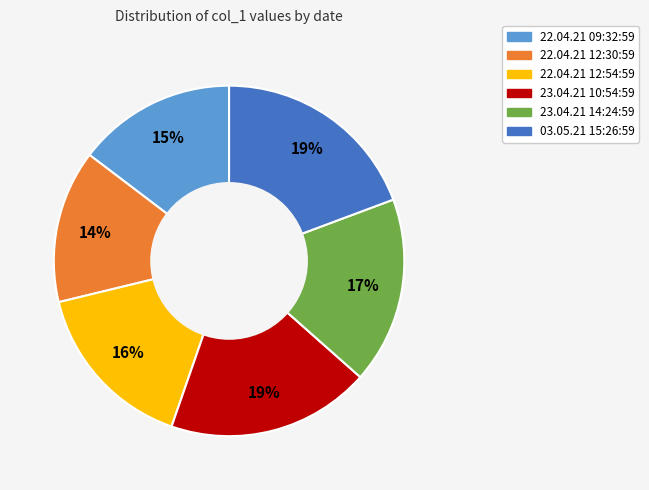

Combined, do 22.04.21 12:30:59 and 22.04.21 09:32:59 account for over 50%?

No